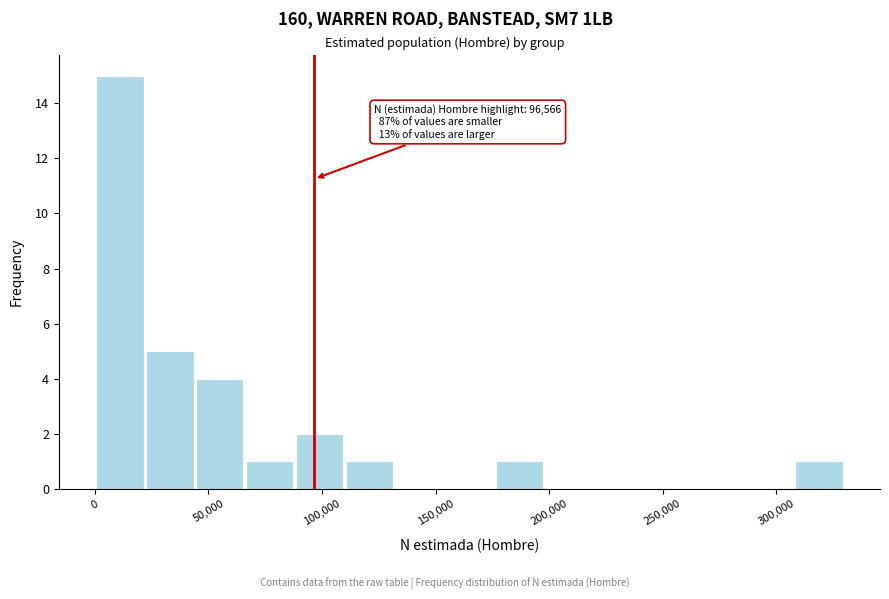

Over which range of the x-axis is the bar tallest?

0 to 25000